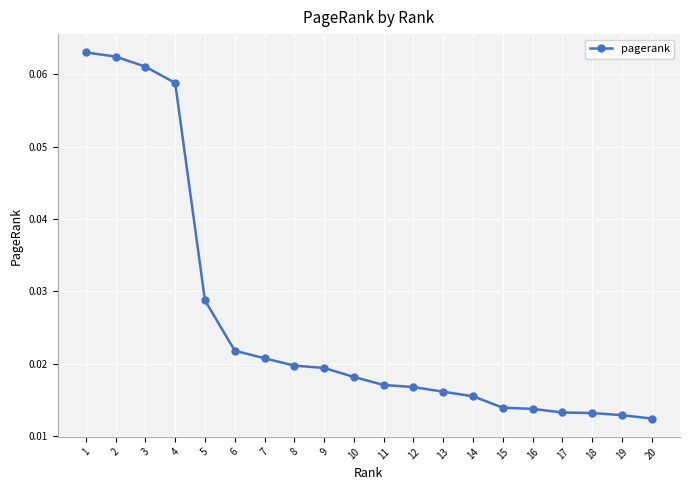

The value at 4 is 0.0. True or false?

False